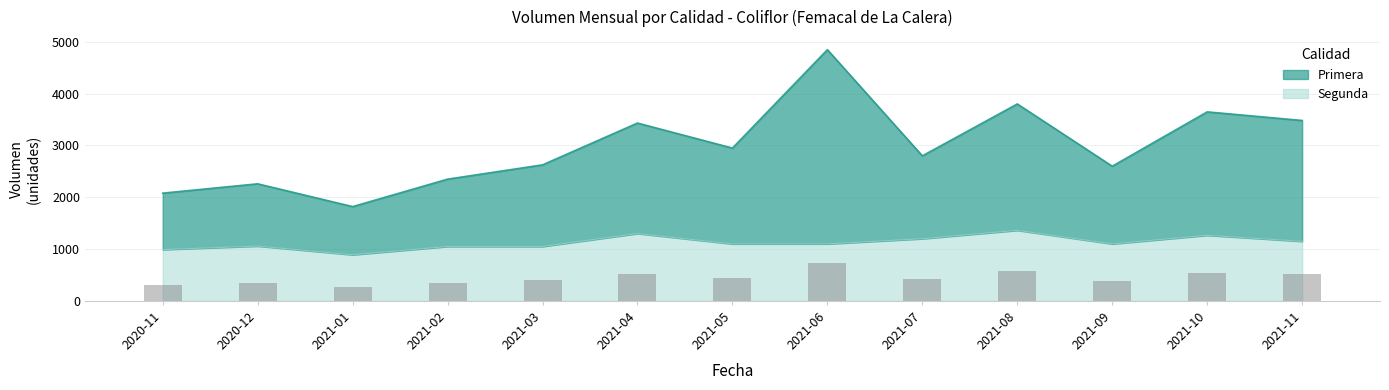

The value of Primera at 2020-11 is 3302. True or false?

False